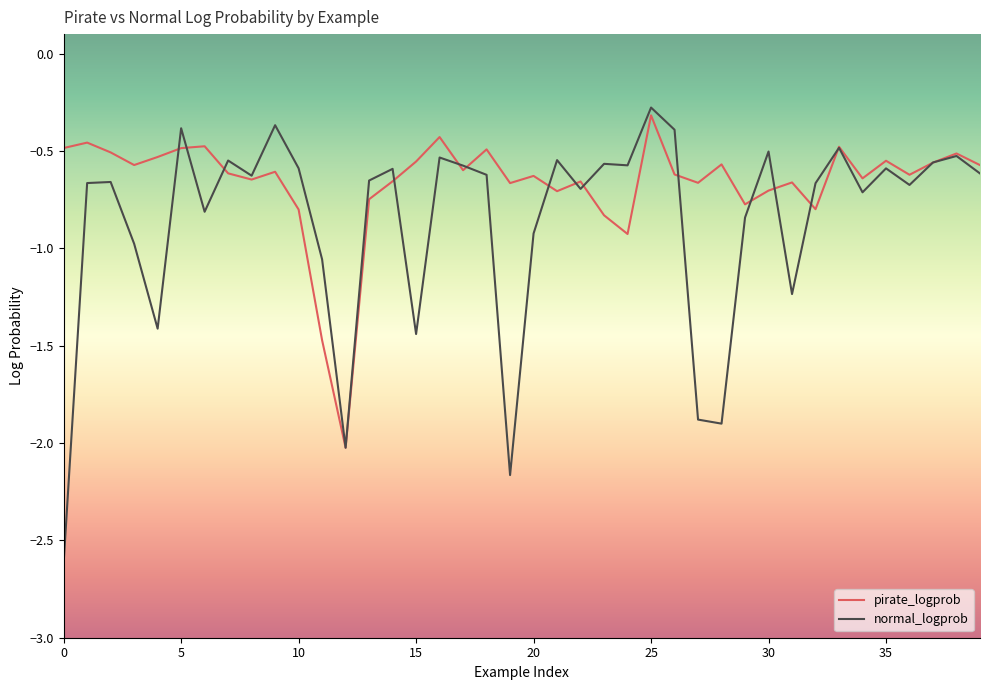

Which series has the largest total across all categories?

pirate_logprob